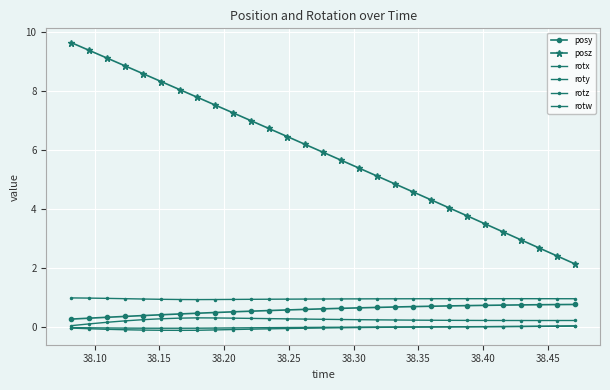

Which series has the largest range (max minus min)?

posz